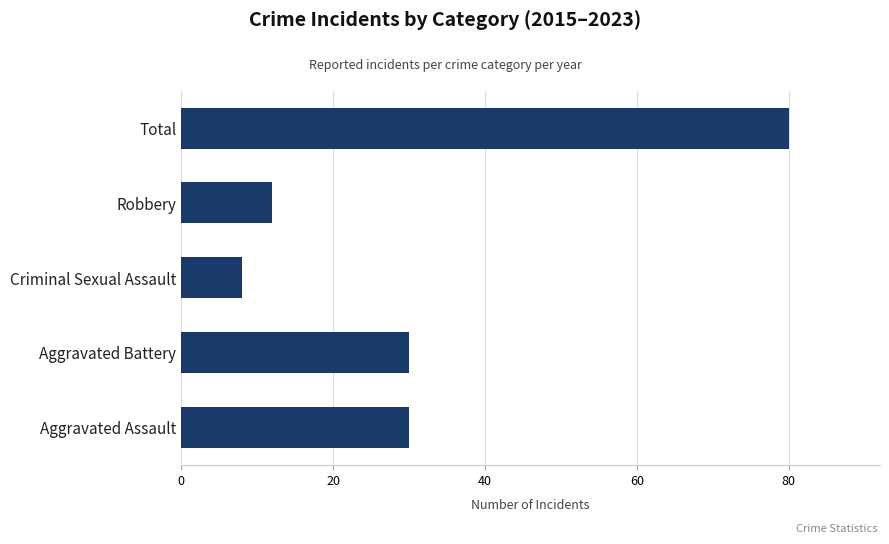

Between Robbery and Criminal Sexual Assault, which is larger?

Robbery